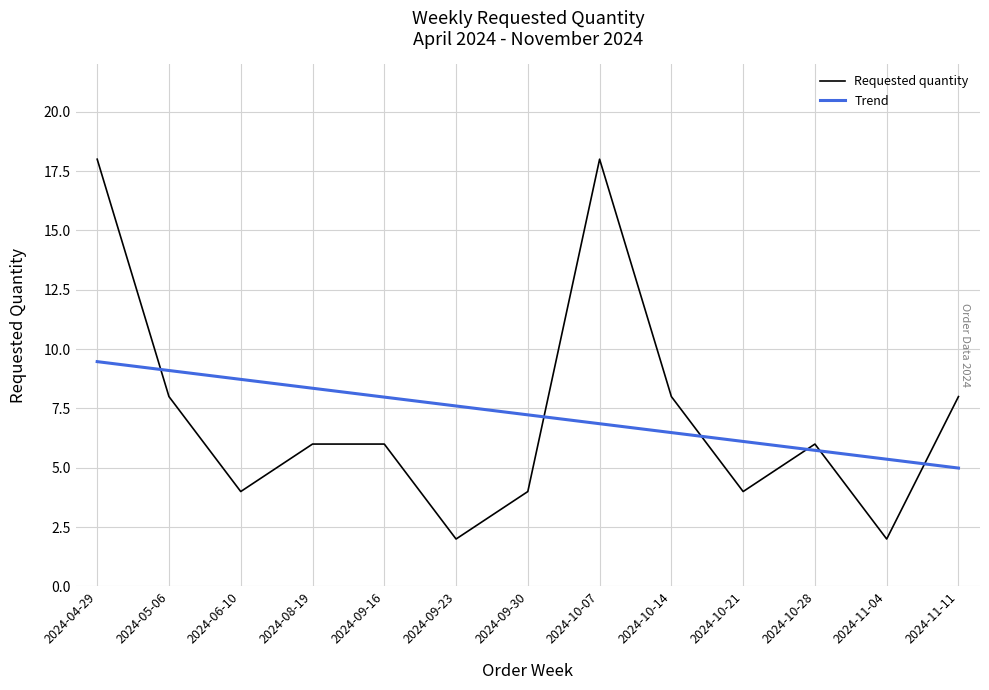

At which category is the sum across all series the highest?

2024-04-29